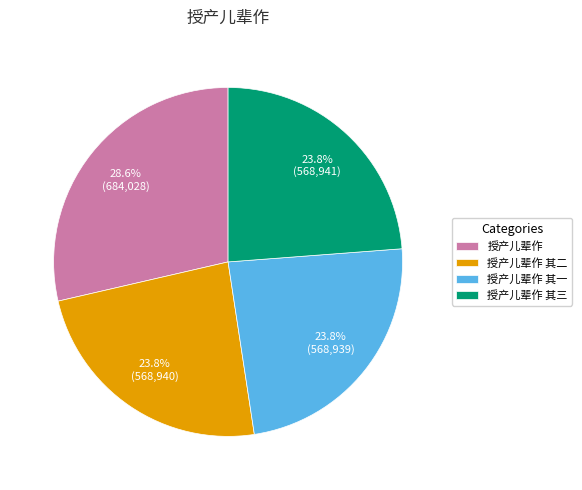

Approximately how many times larger is the value at 授产儿辈作 其三 compared to 授产儿辈作?

0.8